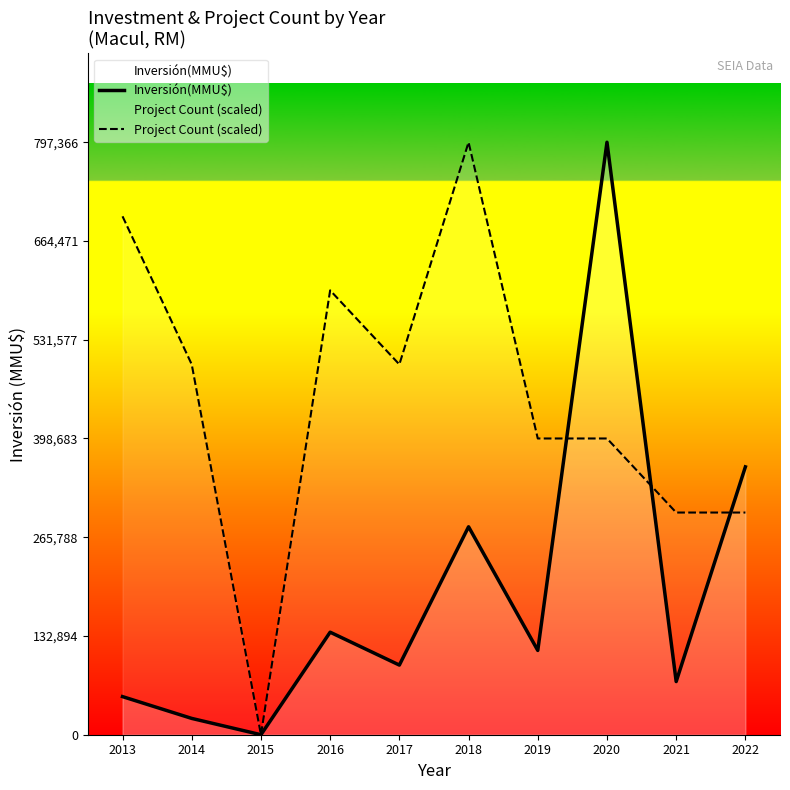

What is the average value of the Inversión(MMU$) series?

192765.8